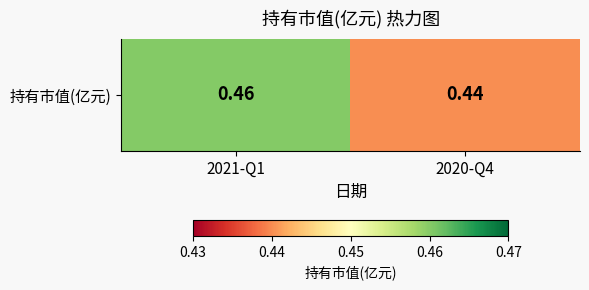

List the labels in order of value, smallest first.

2020-Q4, 2021-Q1